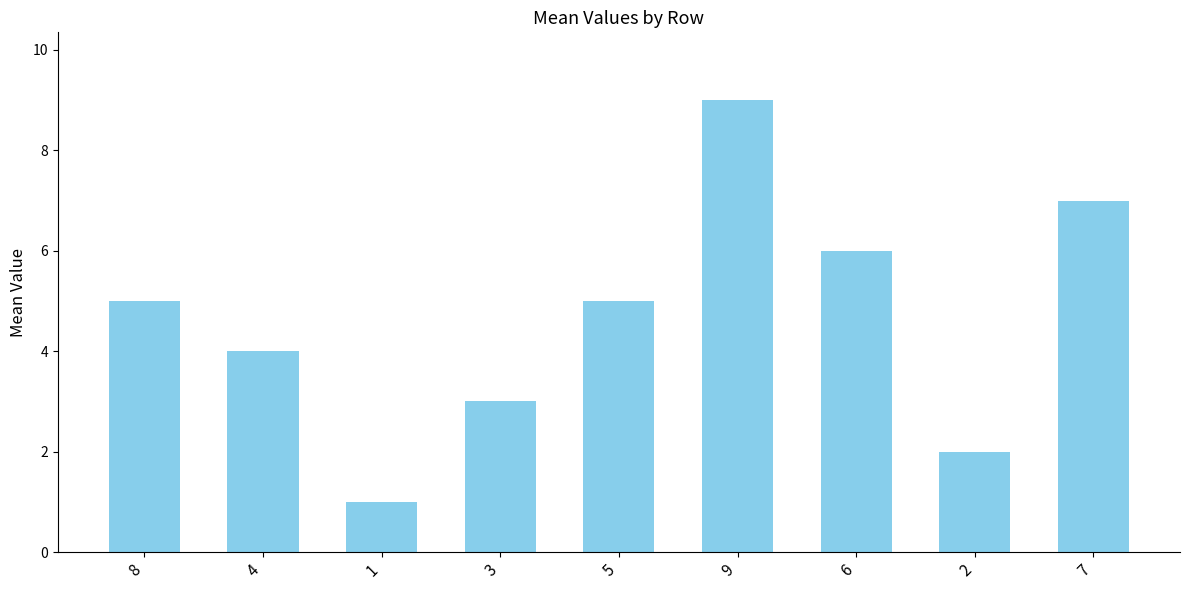

What is the difference between the values at 2 and 4?

2